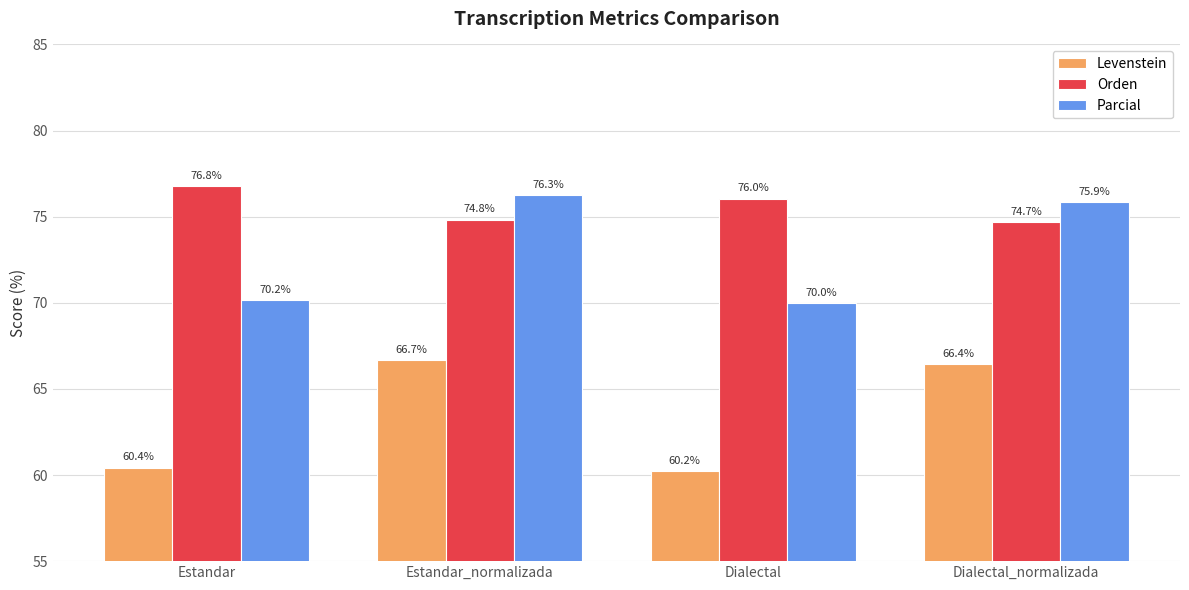

What is the sum of all Levenstein values?

253.8